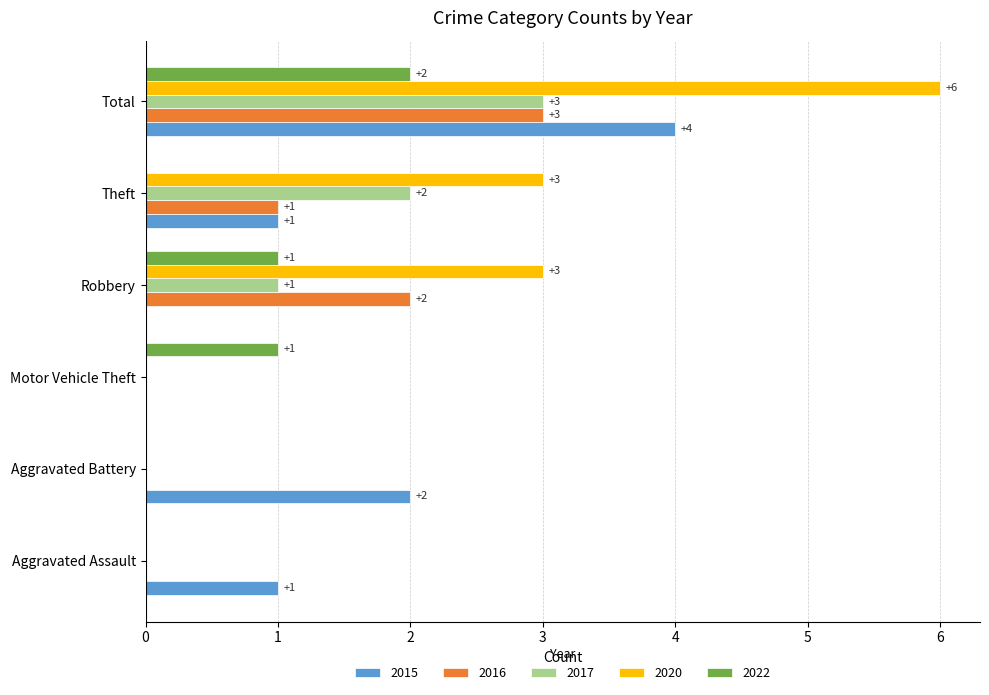

Where is 2017 nearest to the value 1?

Robbery